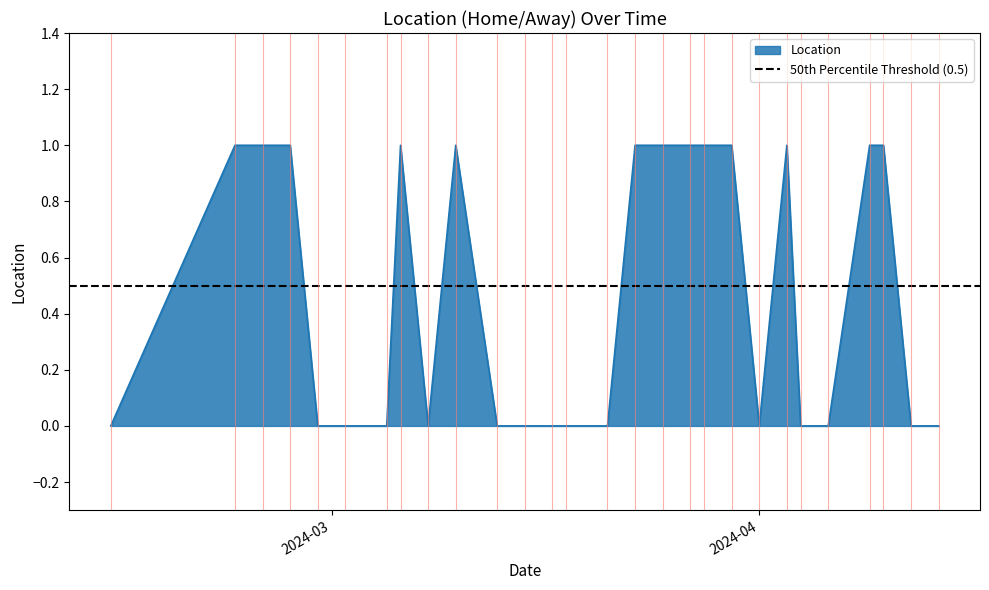

What is the label of the 10th point from the left?

2024-03-10